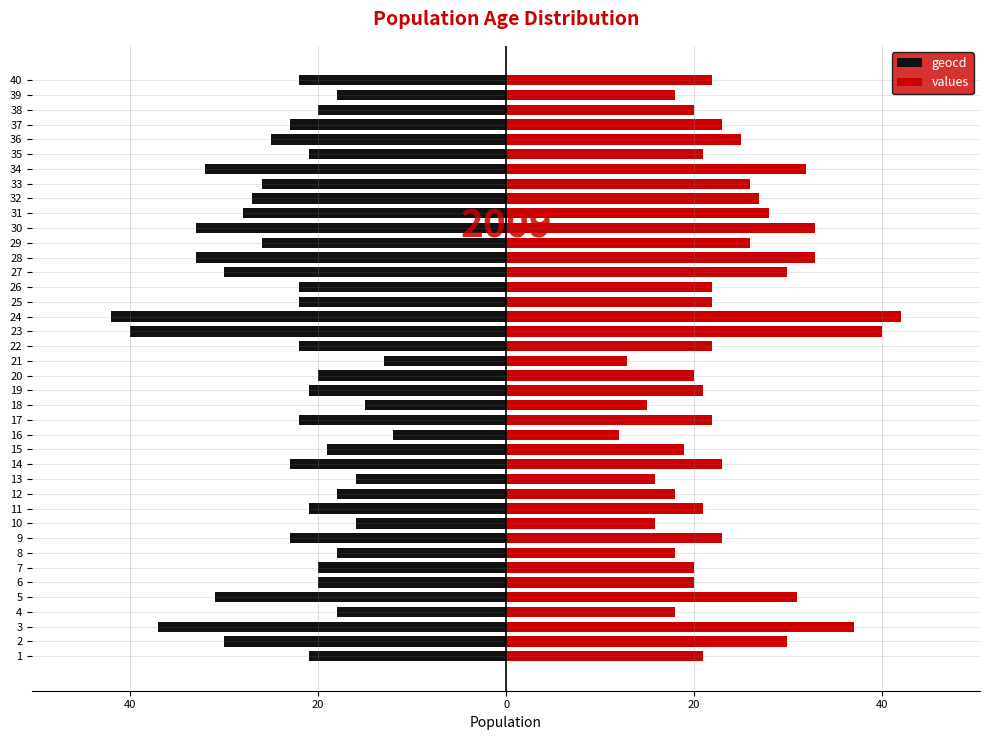

Rank the series by their average value, from highest to lowest.

values, geocd